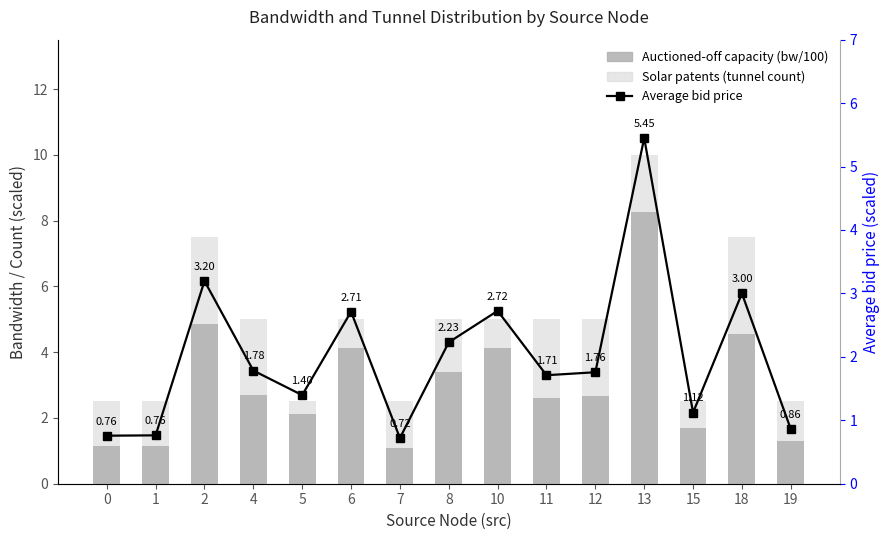

At which label does Tunnel count (scaled) reach its peak?

13